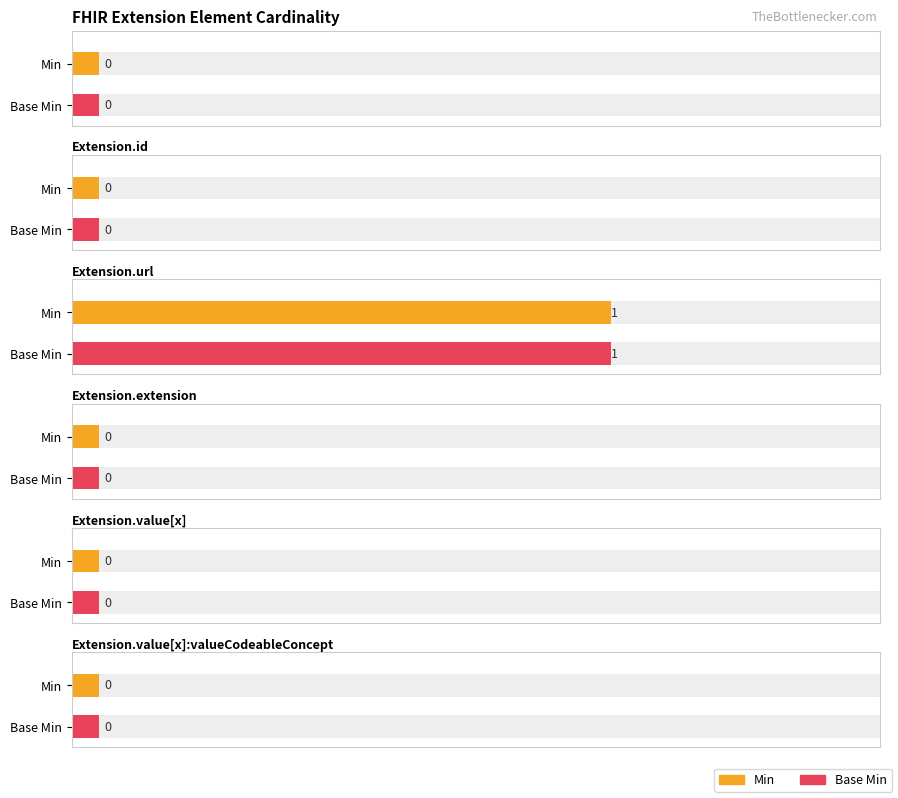

What is the label of the 4th bar from the right?

Extension.url